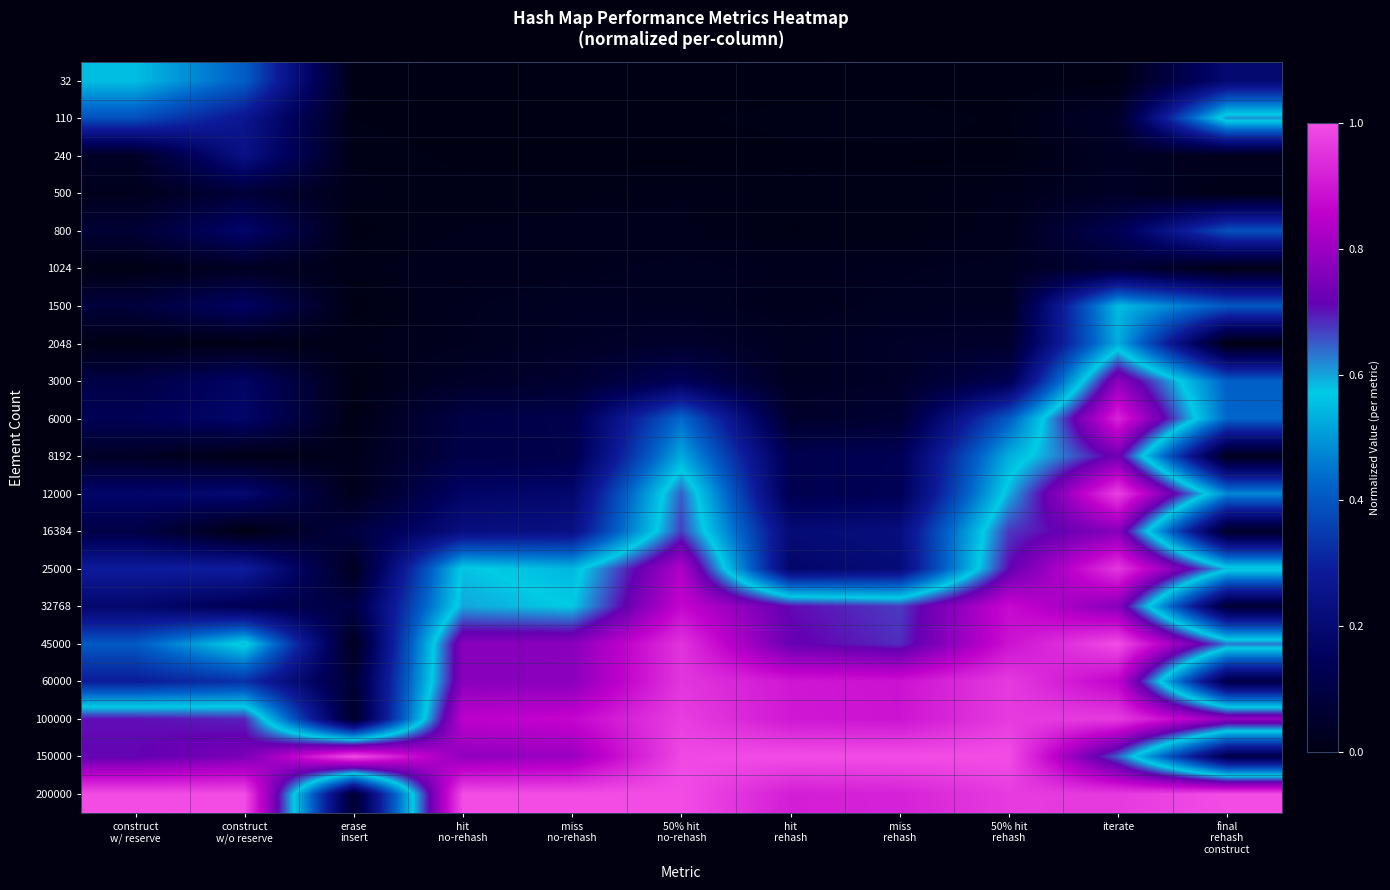

What is the spread (max minus min) of values at miss
no-rehash?

1.0